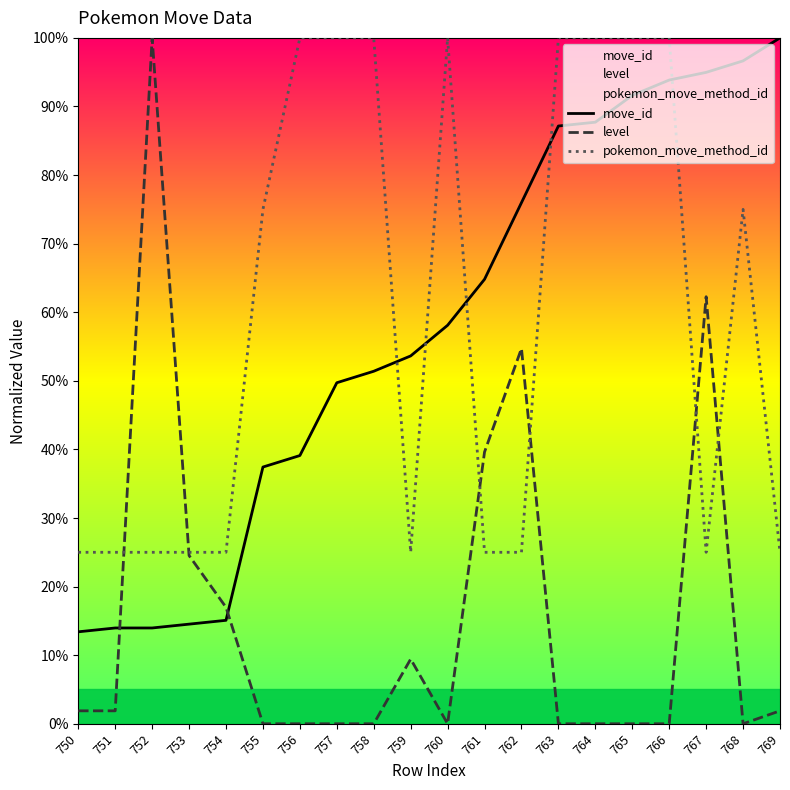

Between which two adjacent categories do move_id and level first intersect?

751 and 752